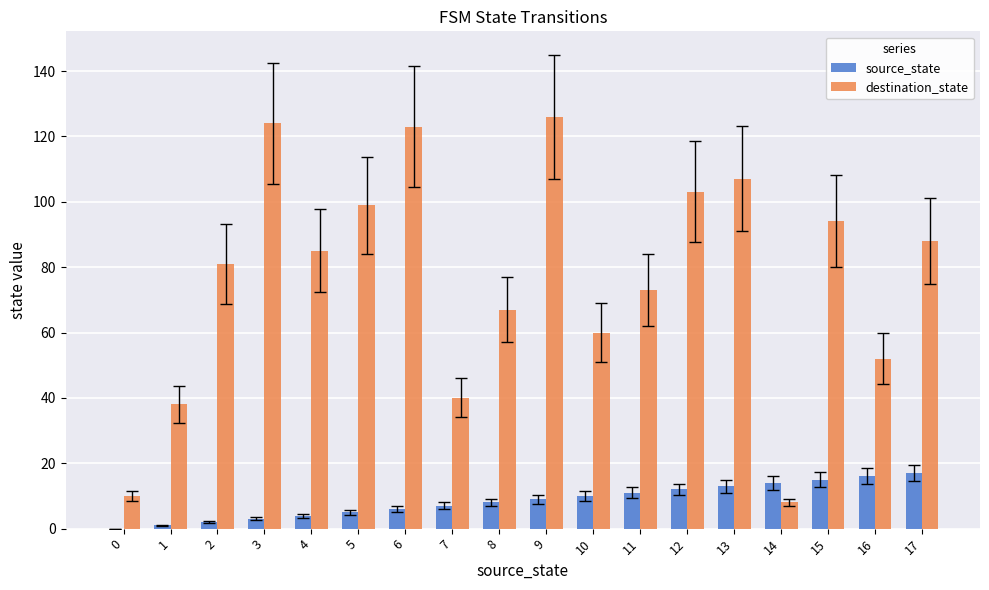

The value of destination_state at 16 is 52. True or false?

True